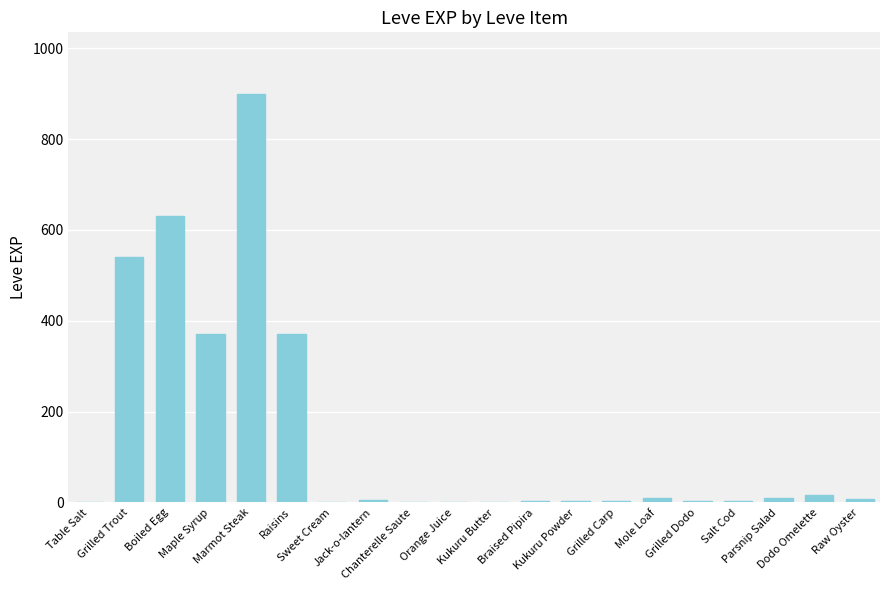

What is the maximum value shown in the chart?

900